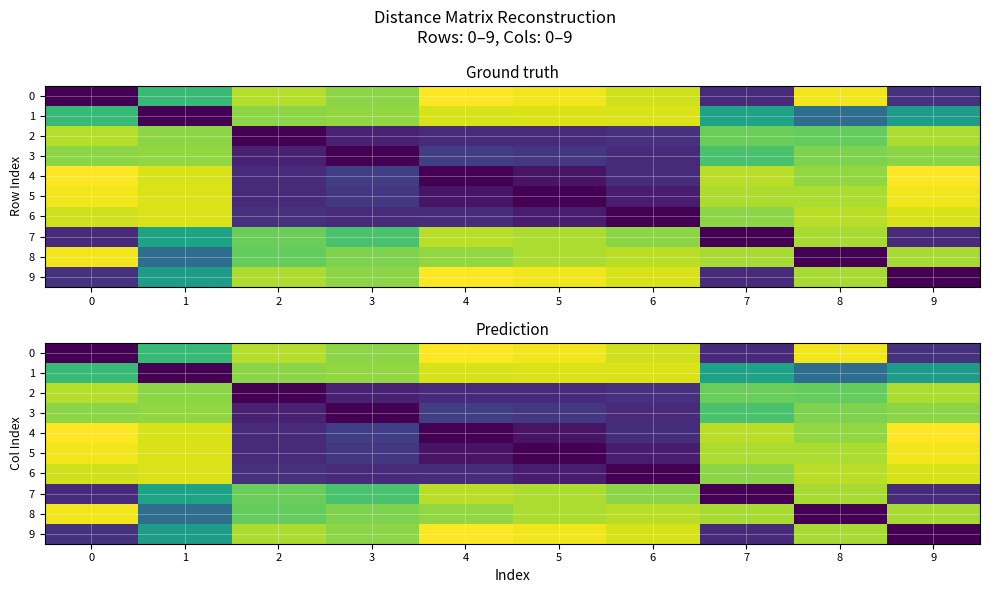

Reading left to right, list all the values displayed in this chart.

row_0: 0=0.0	1=10.2	2=13.4	3=12.4	4=15.1	5=14.8	6=14.0	7=1.8	8=14.8	9=2.1
row_1: 0=10.2	1=0.0	2=12.4	3=12.6	4=14.1	5=14.3	6=14.3	7=8.8	8=5.4	9=8.3
row_2: 0=13.4	1=12.4	2=0.0	3=1.4	4=1.8	5=1.8	6=2.1	7=11.7	8=11.5	9=13.2
row_3: 0=12.4	1=12.6	2=1.4	3=0.0	4=2.8	5=2.5	6=1.8	7=10.8	8=12.2	9=12.4
row_4: 0=15.1	1=14.1	2=1.8	3=2.8	4=0.0	5=0.8	6=2.0	7=13.5	8=12.6	9=15.1
row_5: 0=14.8	1=14.3	2=1.8	3=2.5	4=0.8	5=0.0	6=1.2	7=13.2	8=13.2	9=14.8
row_6: 0=14.0	1=14.3	2=2.1	3=1.8	4=2.0	5=1.2	6=0.0	7=12.4	8=13.5	9=14.1
row_7: 0=1.8	1=8.8	2=11.7	3=10.8	4=13.5	5=13.2	6=12.4	7=0.0	8=13.1	9=1.8
row_8: 0=14.8	1=5.4	2=11.5	3=12.2	4=12.6	5=13.2	6=13.5	7=13.1	8=0.0	9=13.1
row_9: 0=2.1	1=8.3	2=13.2	3=12.4	4=15.1	5=14.8	6=14.1	7=1.8	8=13.1	9=0.0